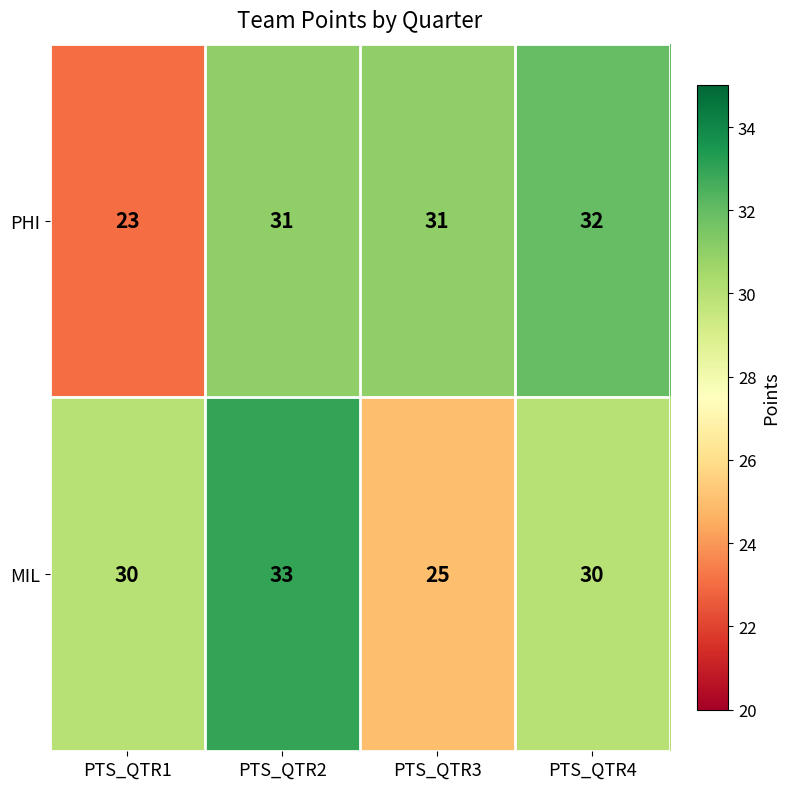

What is the sum of all PHI values?

117